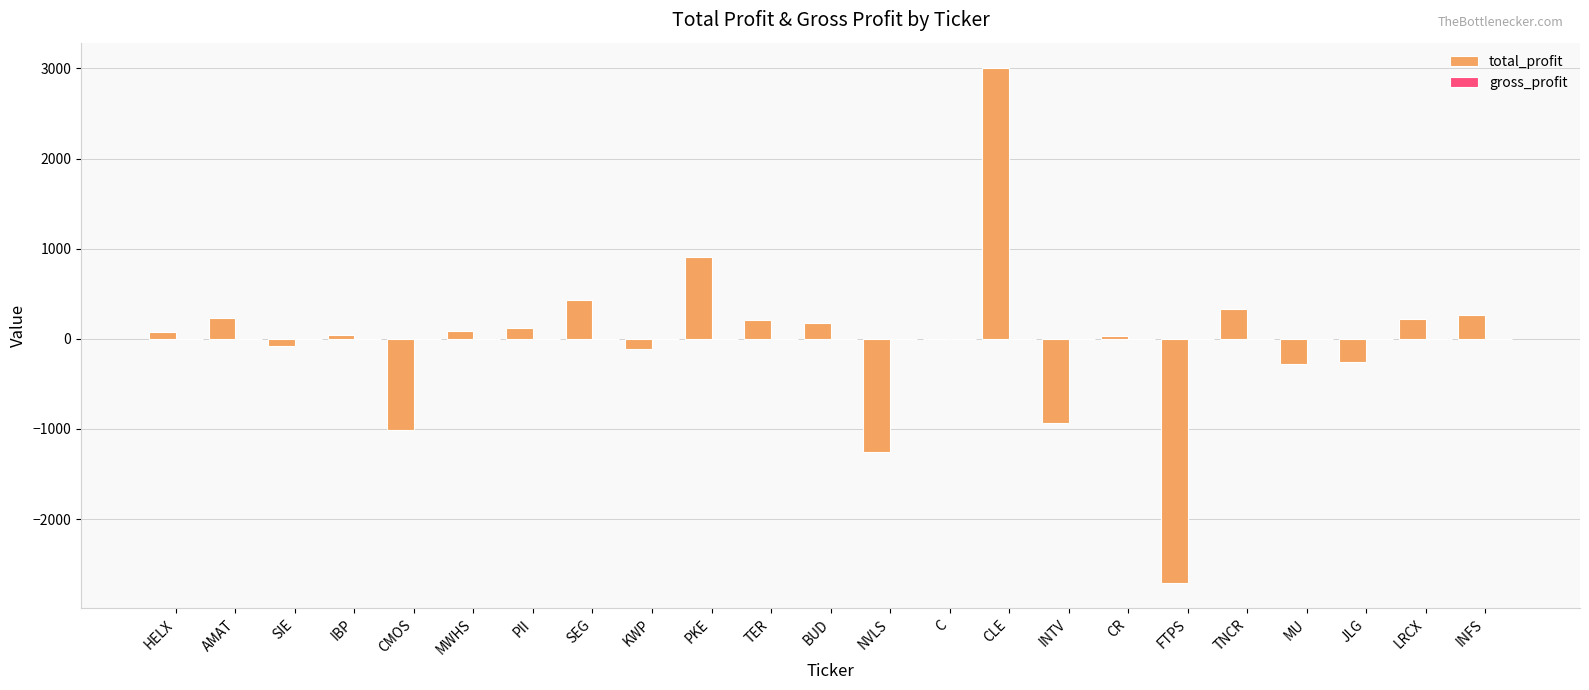

At which category does the chart reach its peak across all series?

CLE